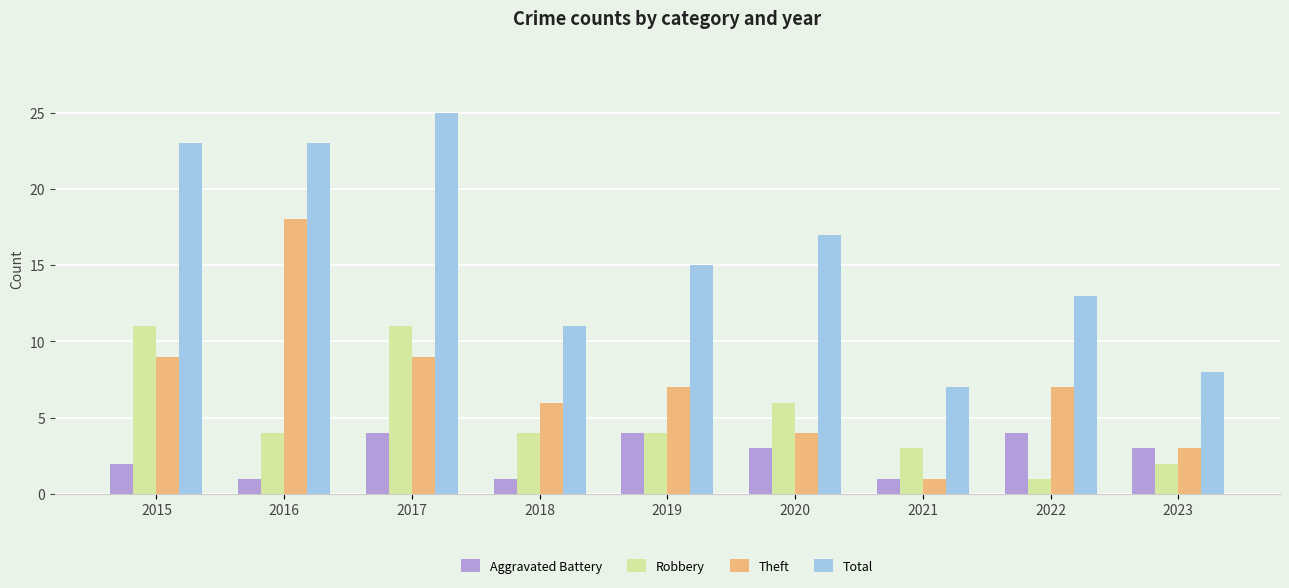

What is the minimum value for Aggravated Battery?

1